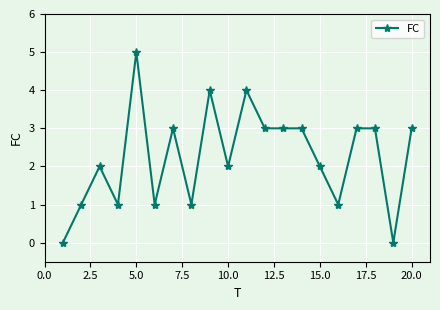

What is the difference between the maximum and second lowest values?

5